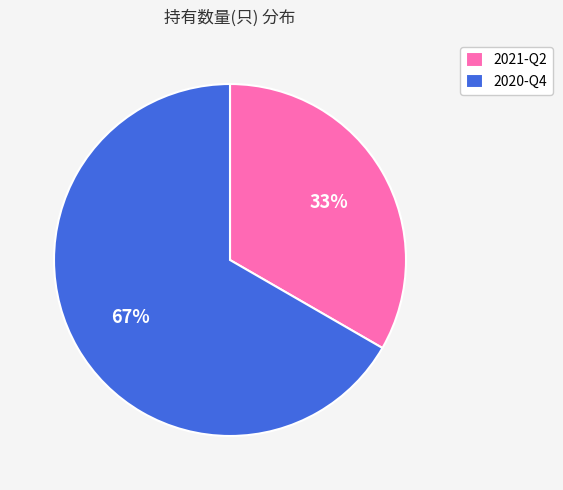

To the nearest percent, what percentage of the pie is 2020-Q4?

67%